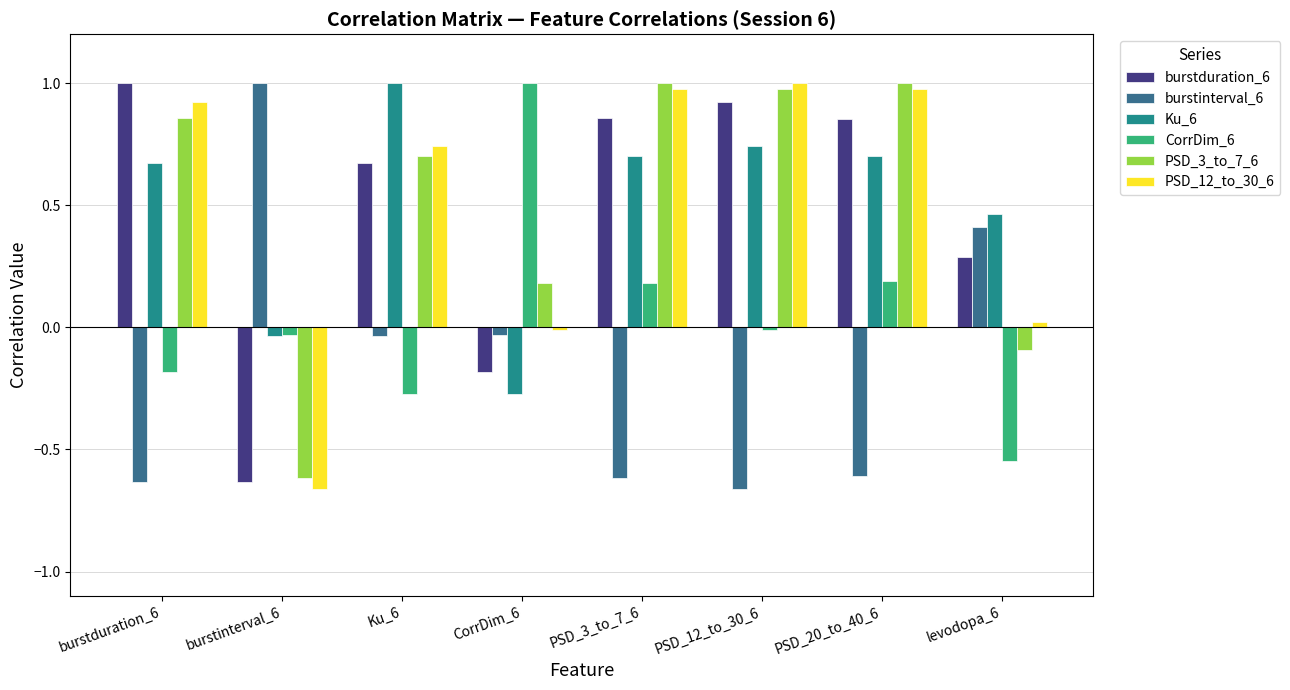

At which label does burstduration_6 reach its peak?

burstduration_6